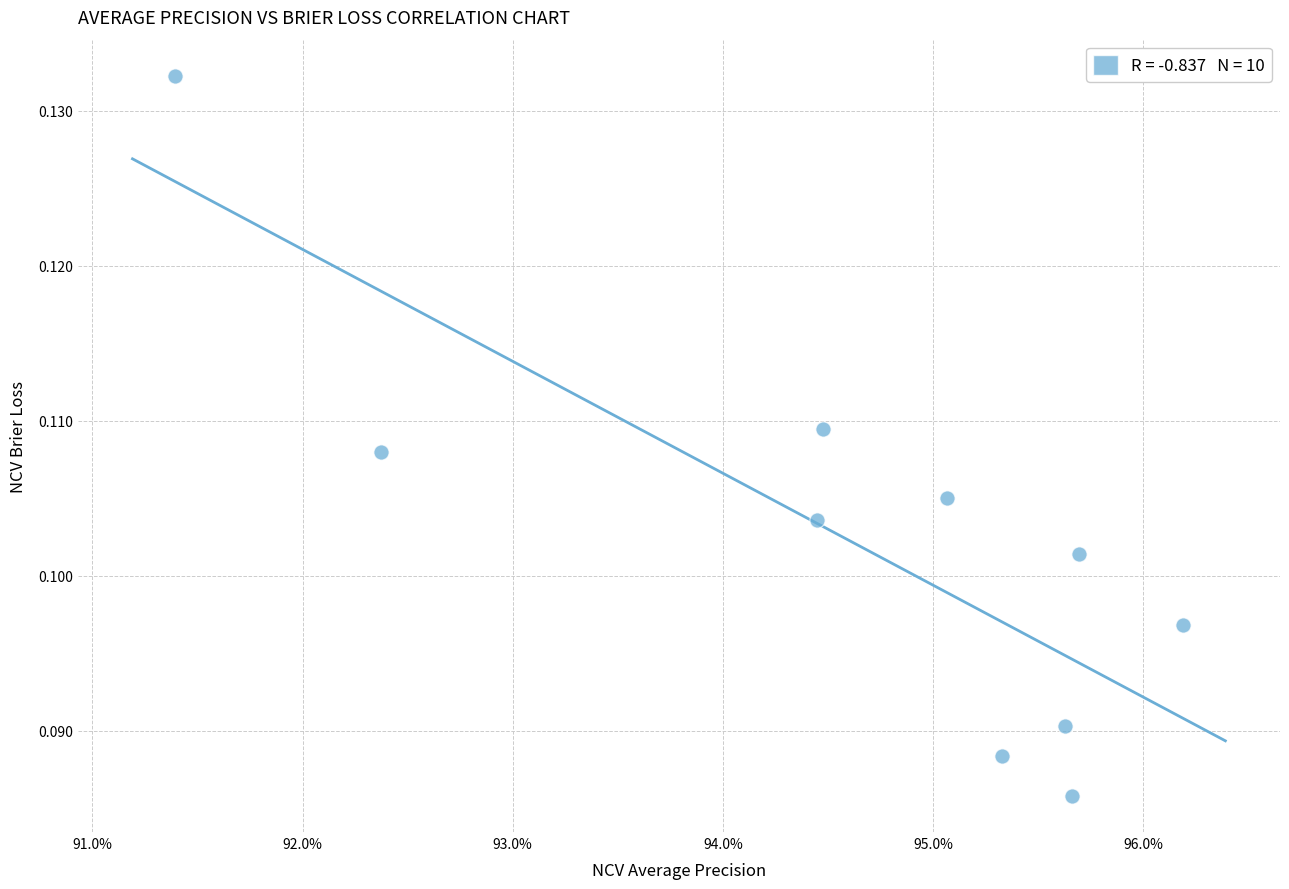

What is the average X value?

0.9